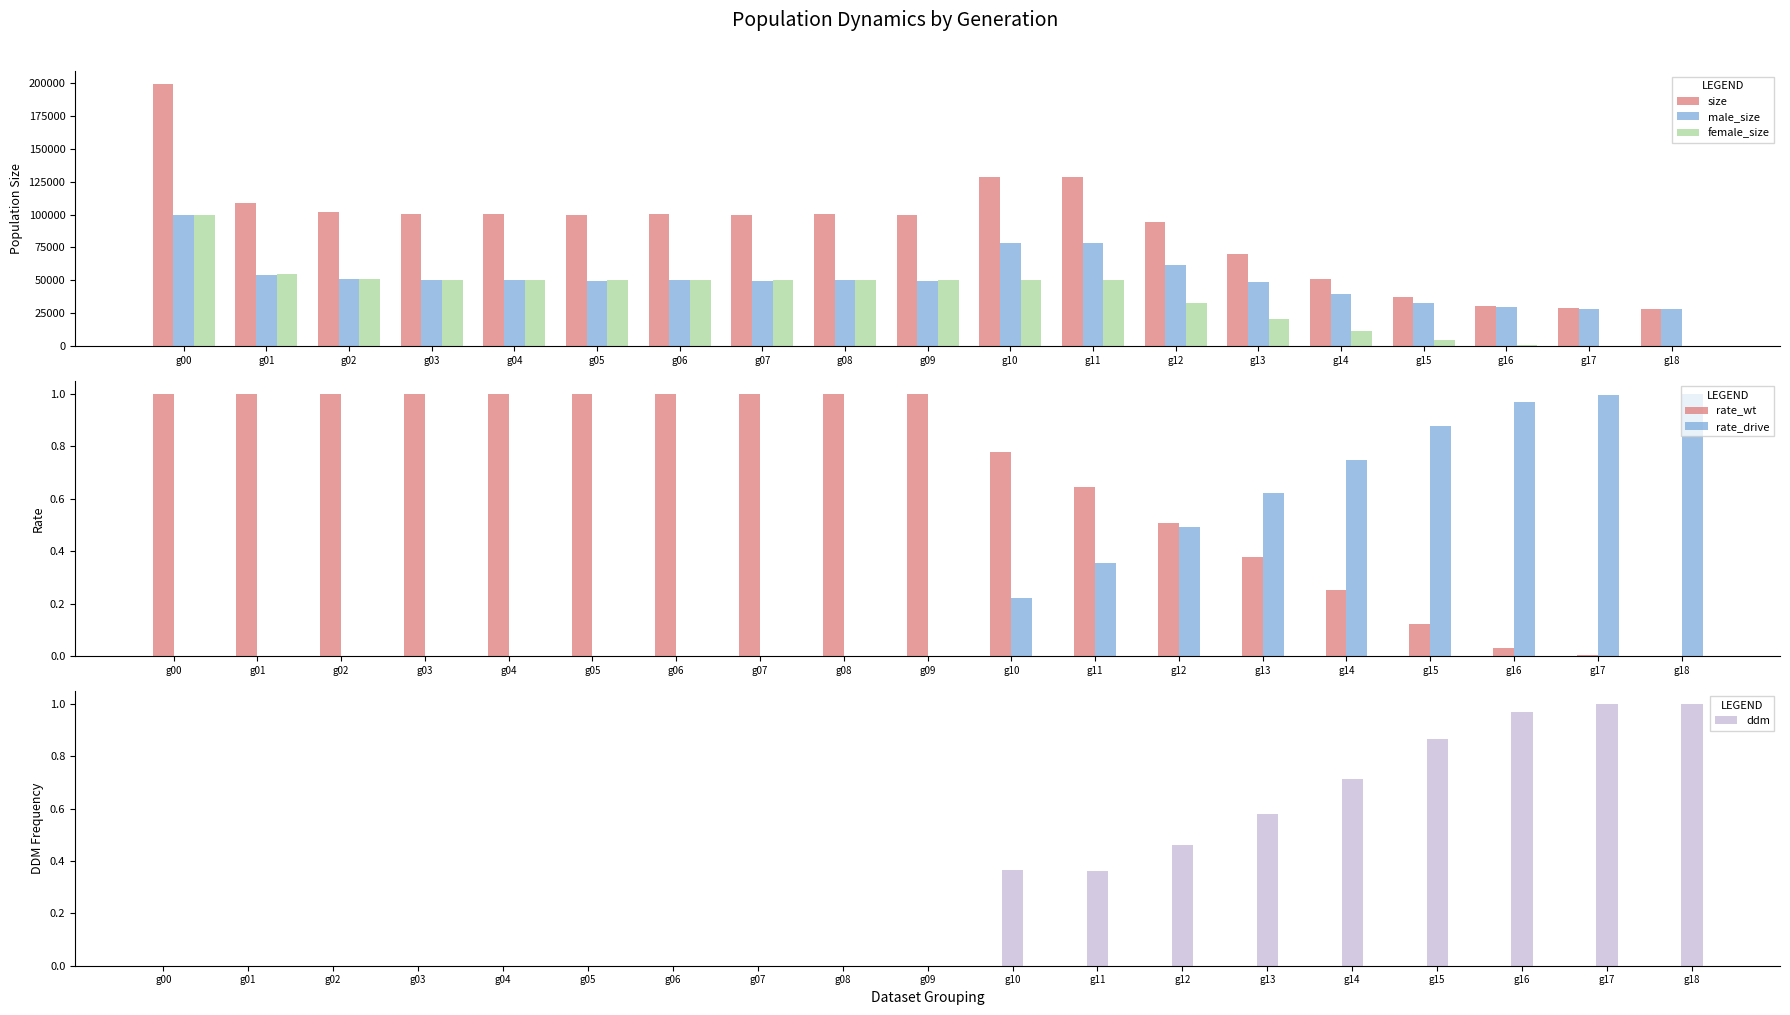

Which has a higher value, g11 or g08?

g11